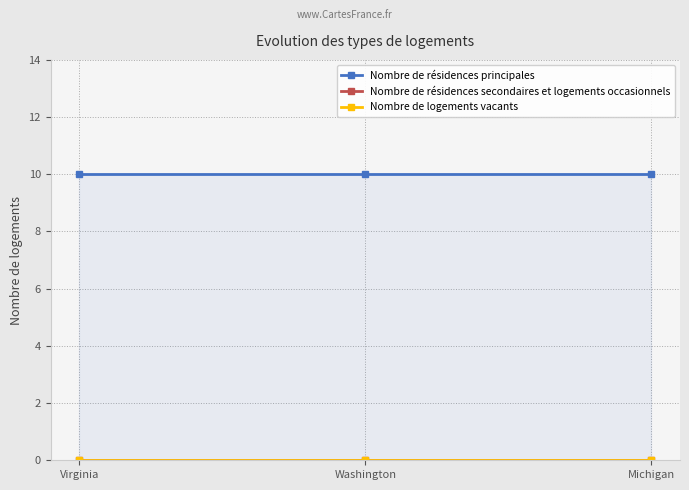

What is the difference between the highest and lowest values at Virginia?

10